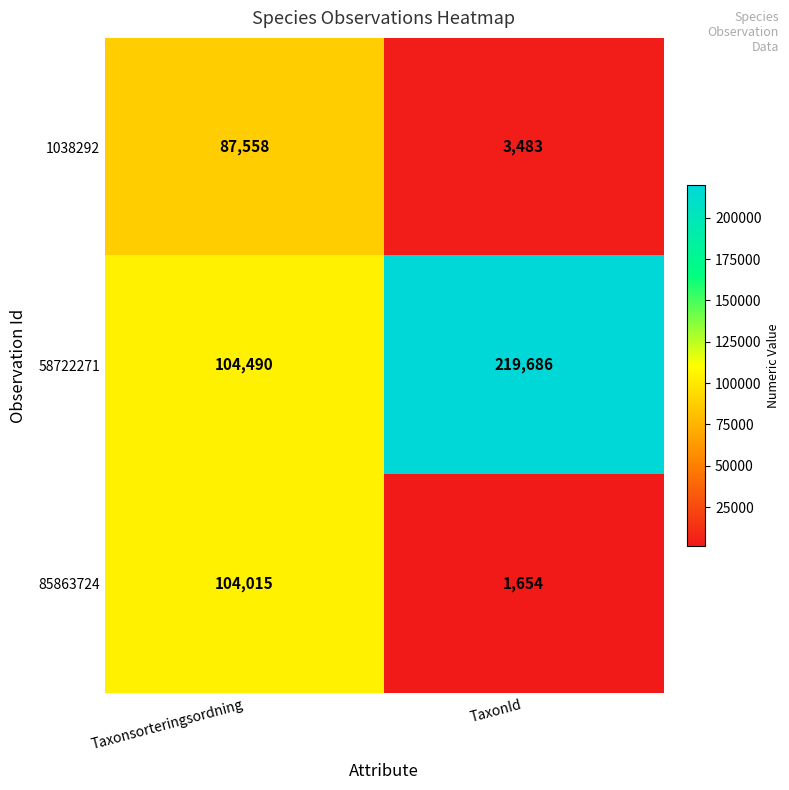

How many data points does each series have?

2